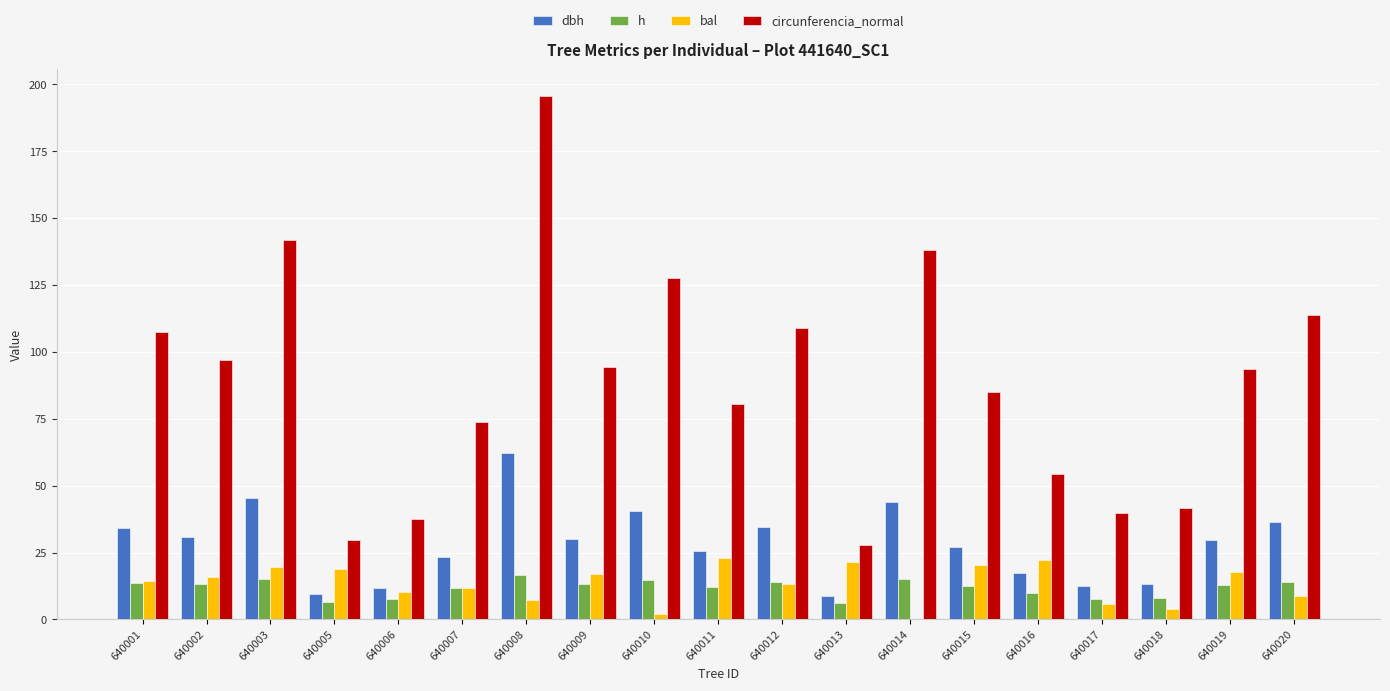

How many groups of bars are there?

19